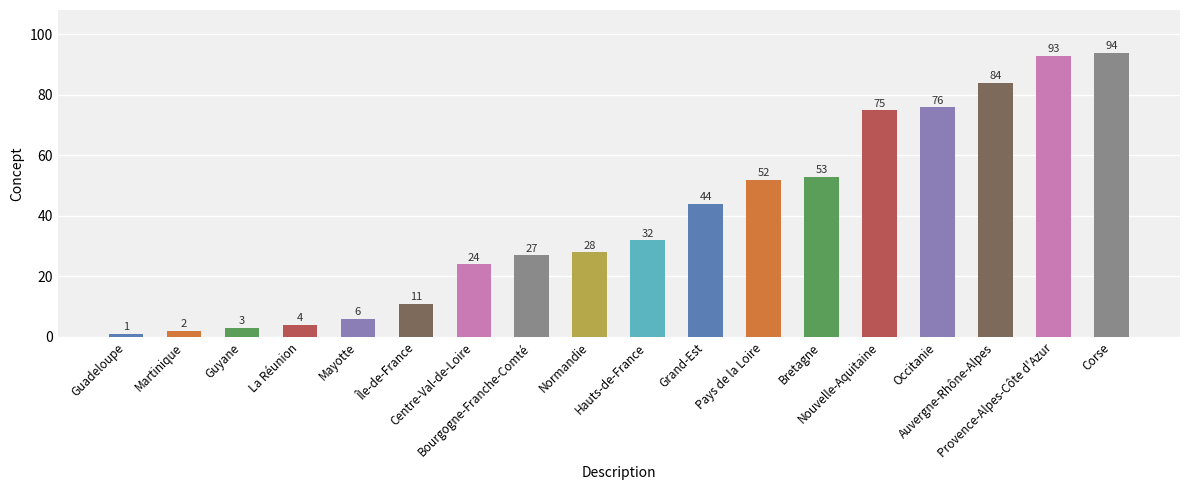

What is the greatest value displayed?

94